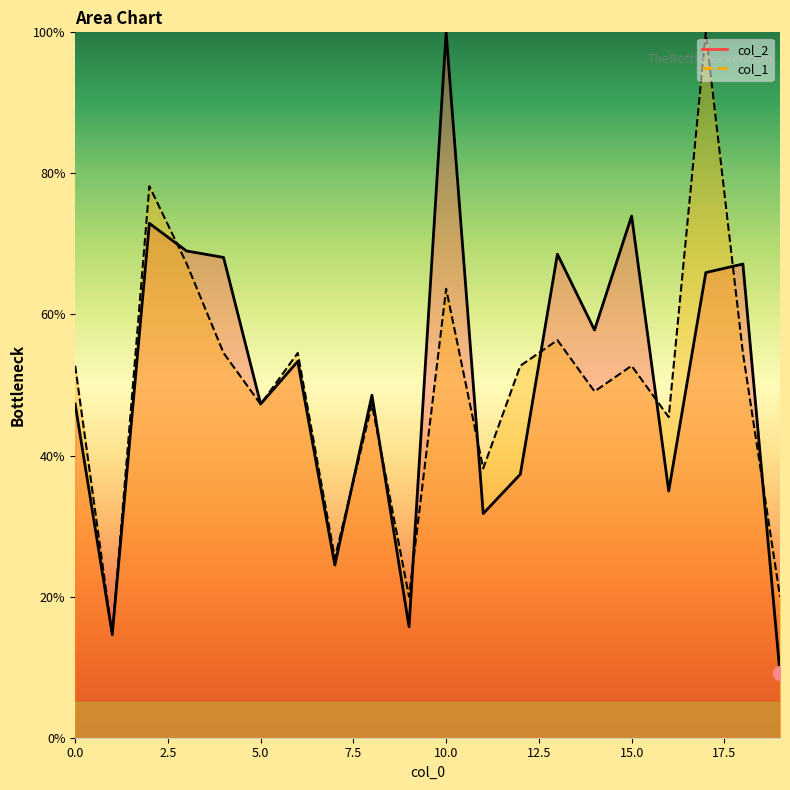

Does the chart have visible grid lines?

No